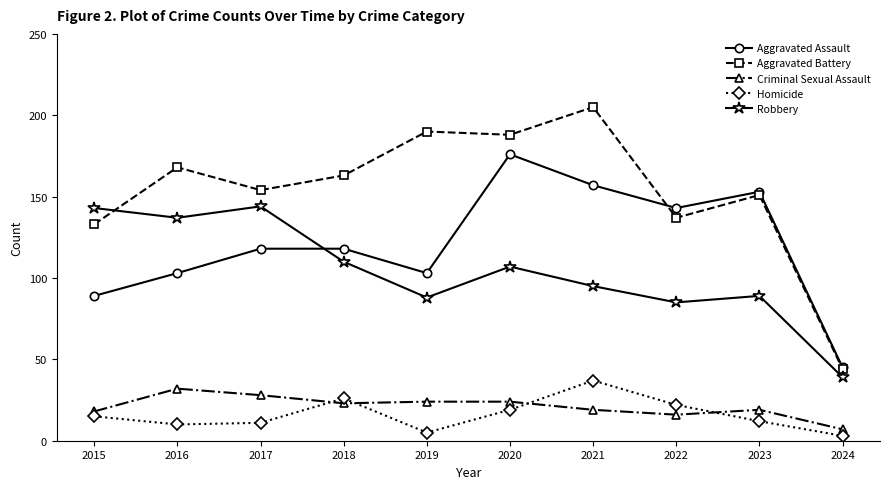

What is the sum of all Robbery values?

1037